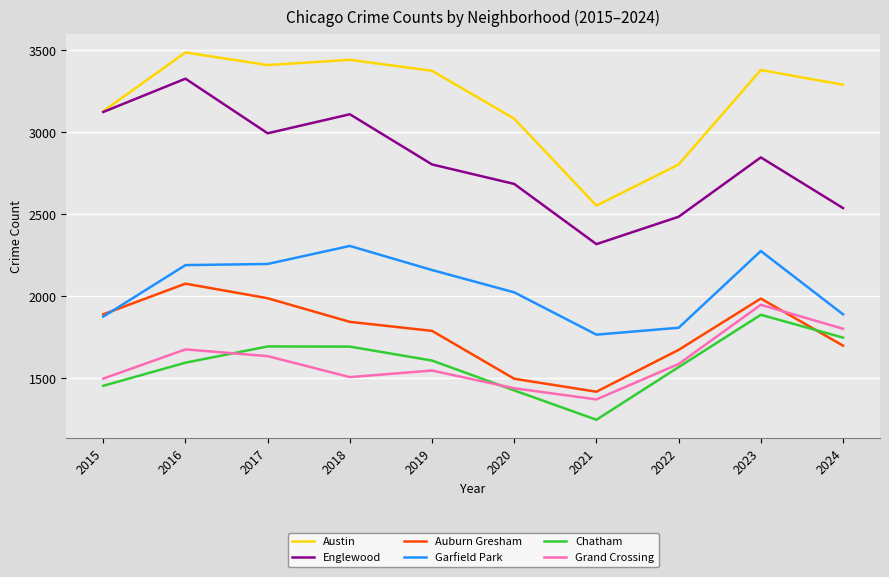

How many interior local valleys does the Englewood series have?

2